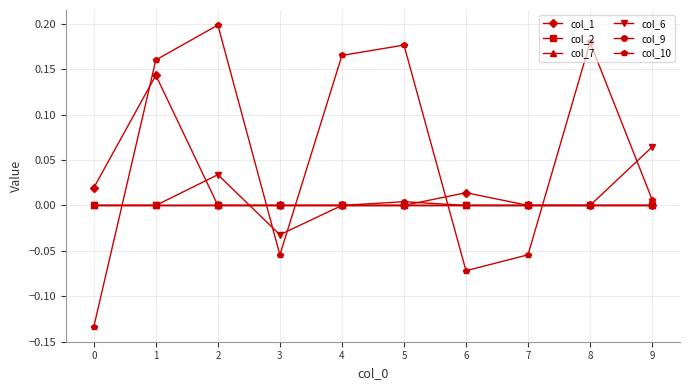

At 4, list the series in order from largest to smallest.

col_10, col_1, col_2, col_7, col_6, col_9